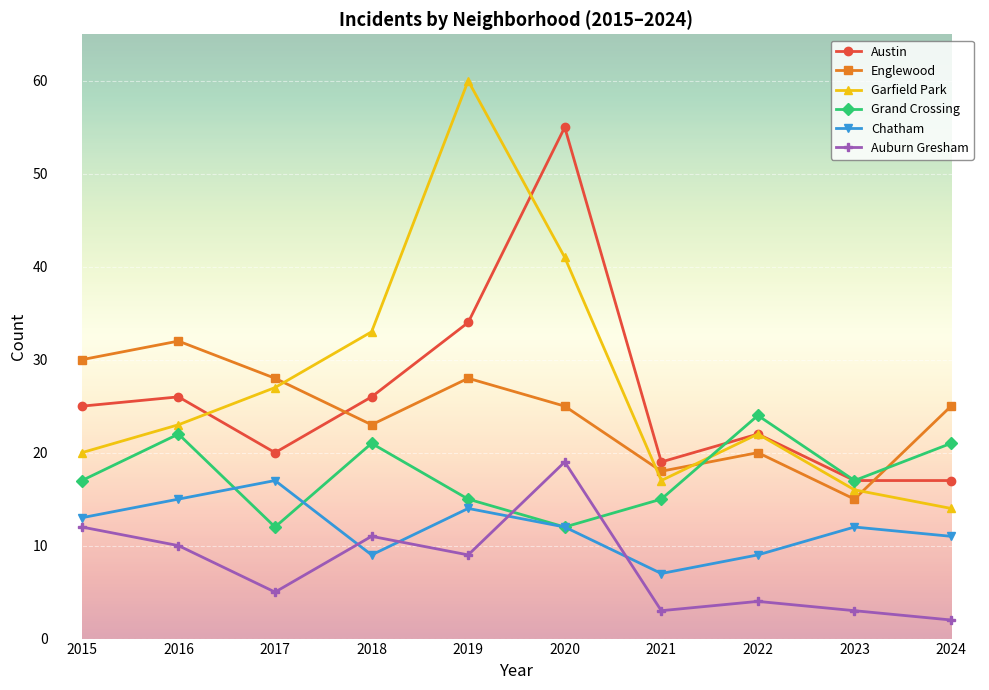

Which series has the largest range (max minus min)?

Garfield Park